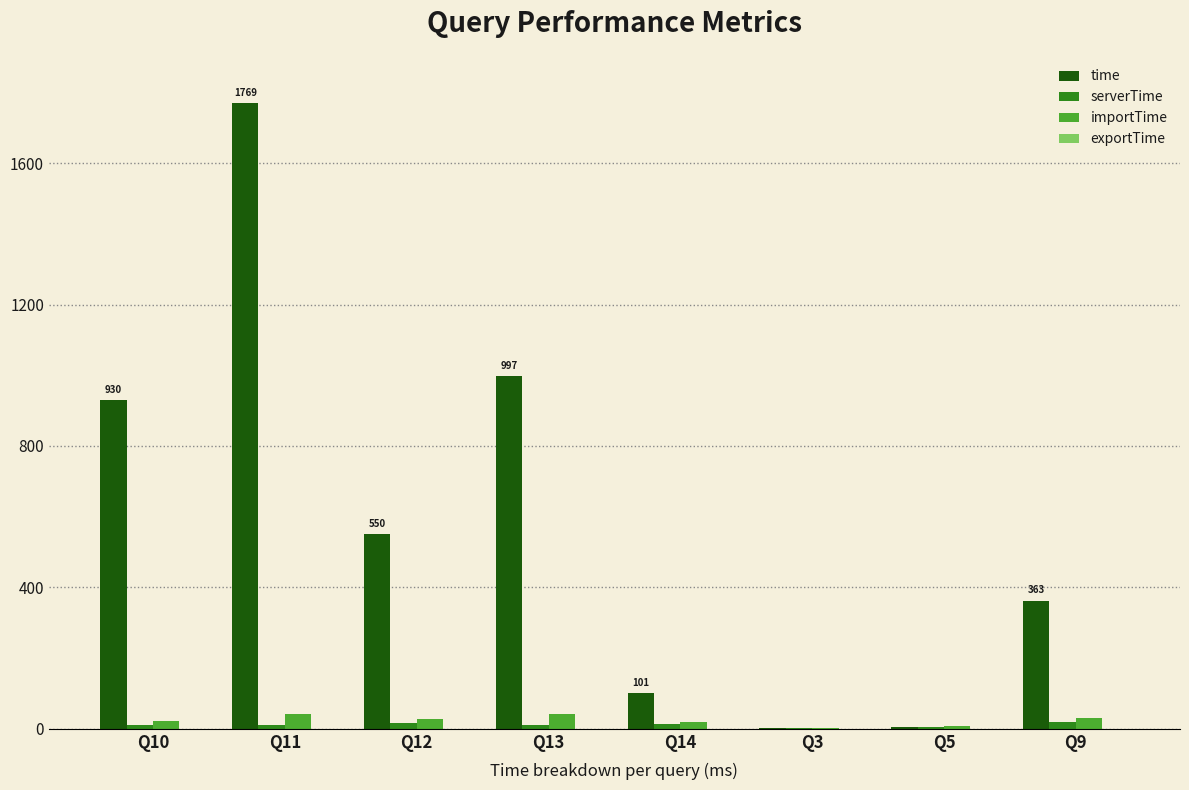

How many groups of bars are there?

8